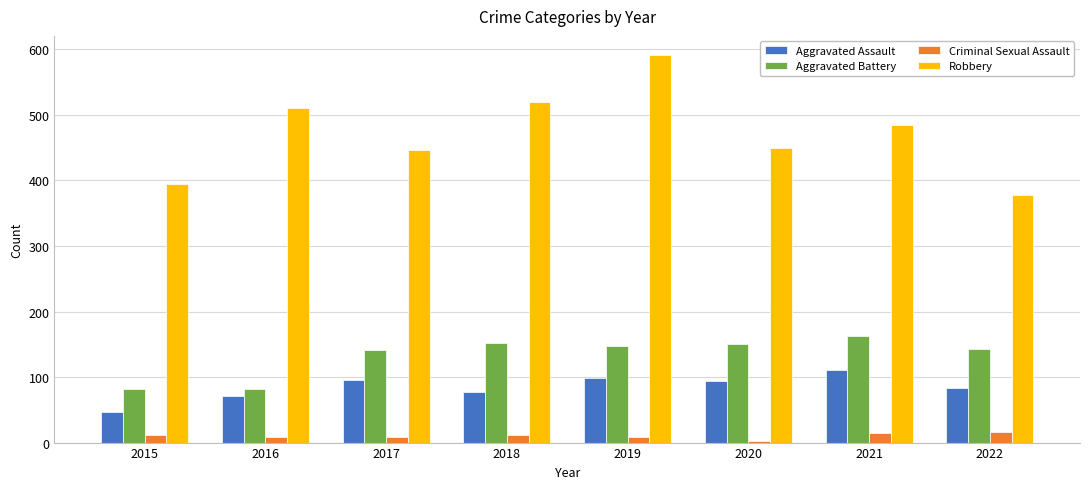

What is the minimum value for Robbery?

378